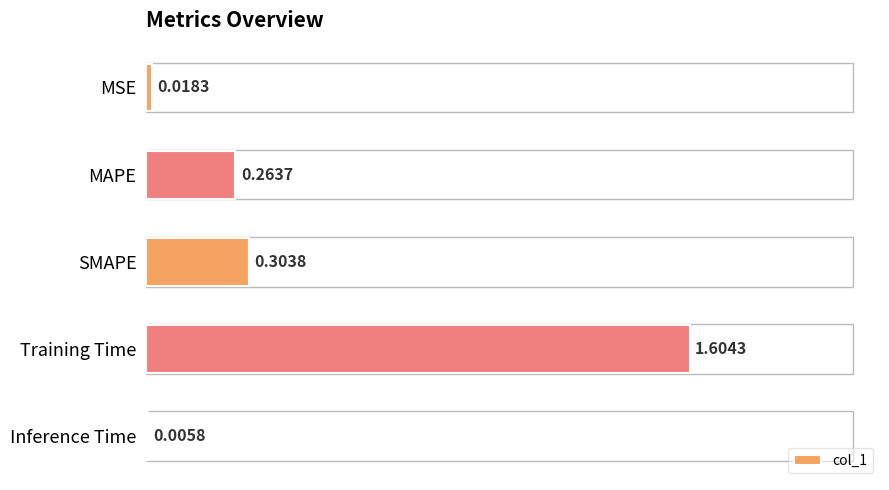

Which has a higher value, MAPE or Inference Time?

MAPE